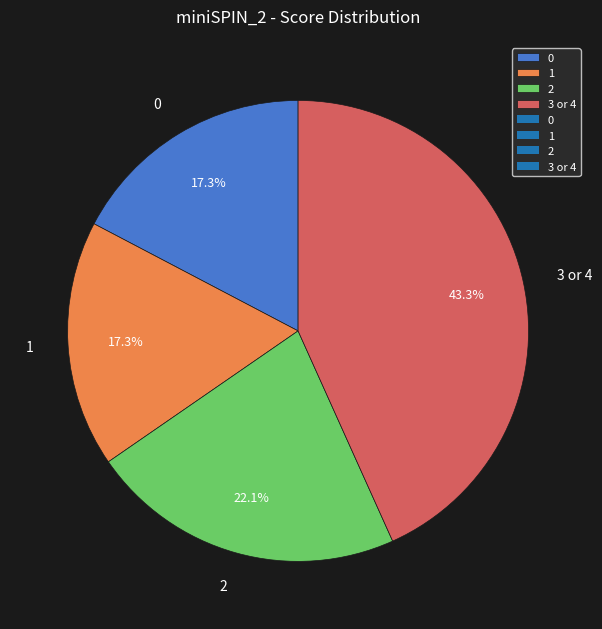

To the nearest percent, what is the average slice percentage?

25%